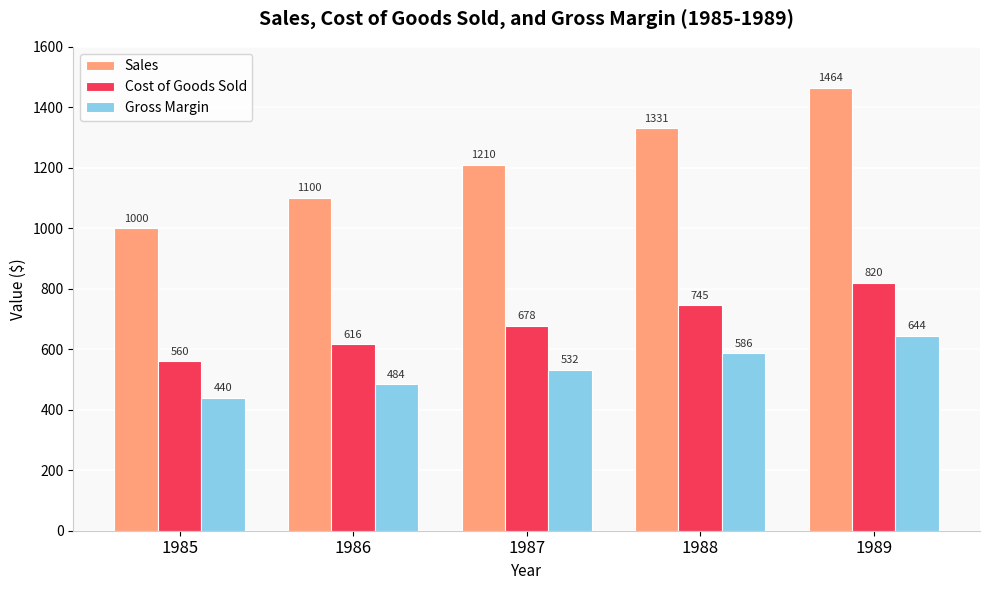

List the series in order of their overall mean, highest first.

Sales, Cost of Goods Sold, Gross Margin